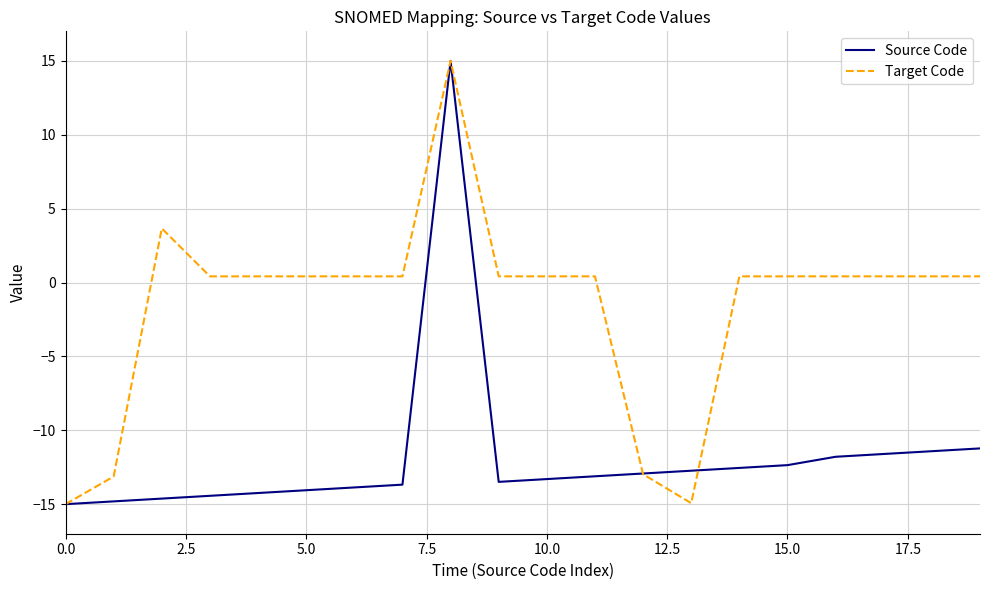

Rank the series by their average value, from highest to lowest.

Target Code, Source Code